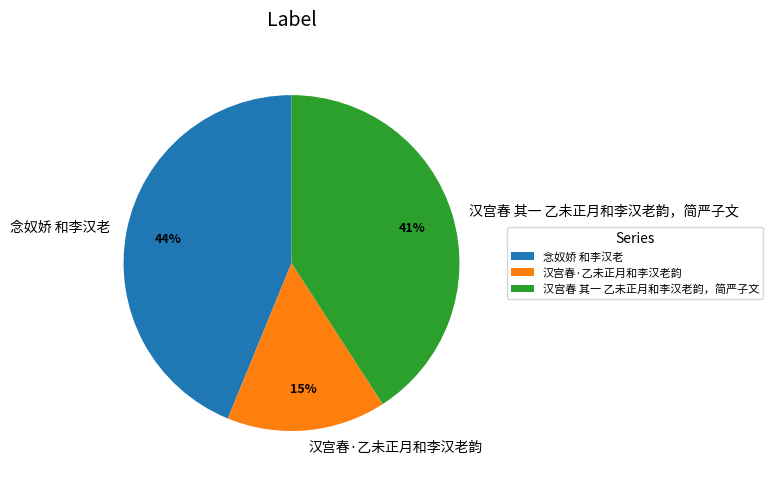

Is there any slice that represents more than half of the pie?

No